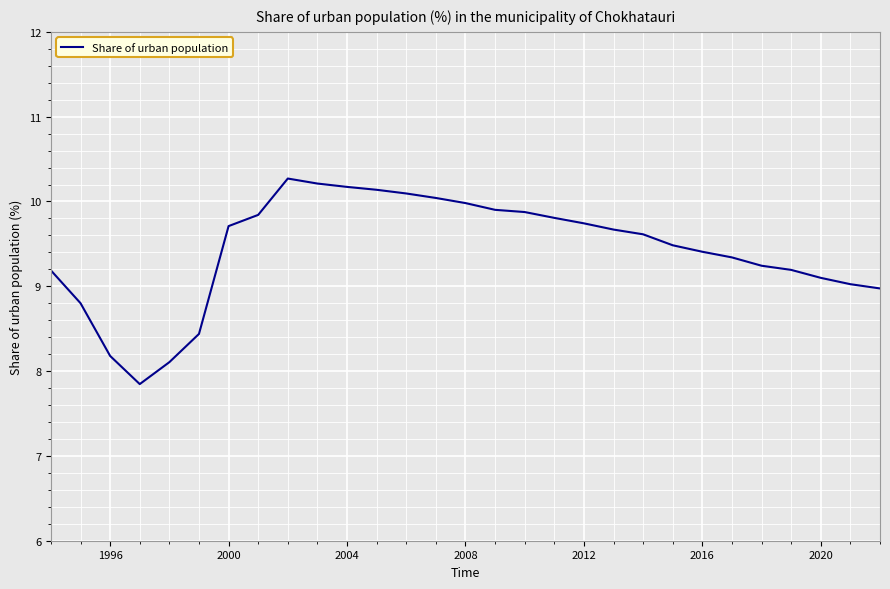

What is the maximum value shown in the chart?

10.3